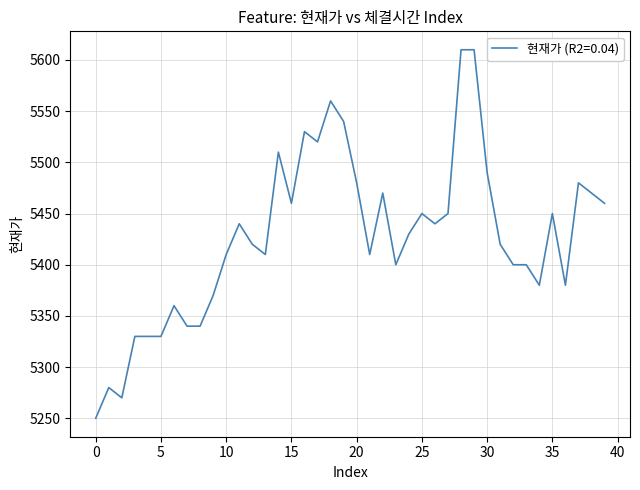

What is the sum of all values?

217080